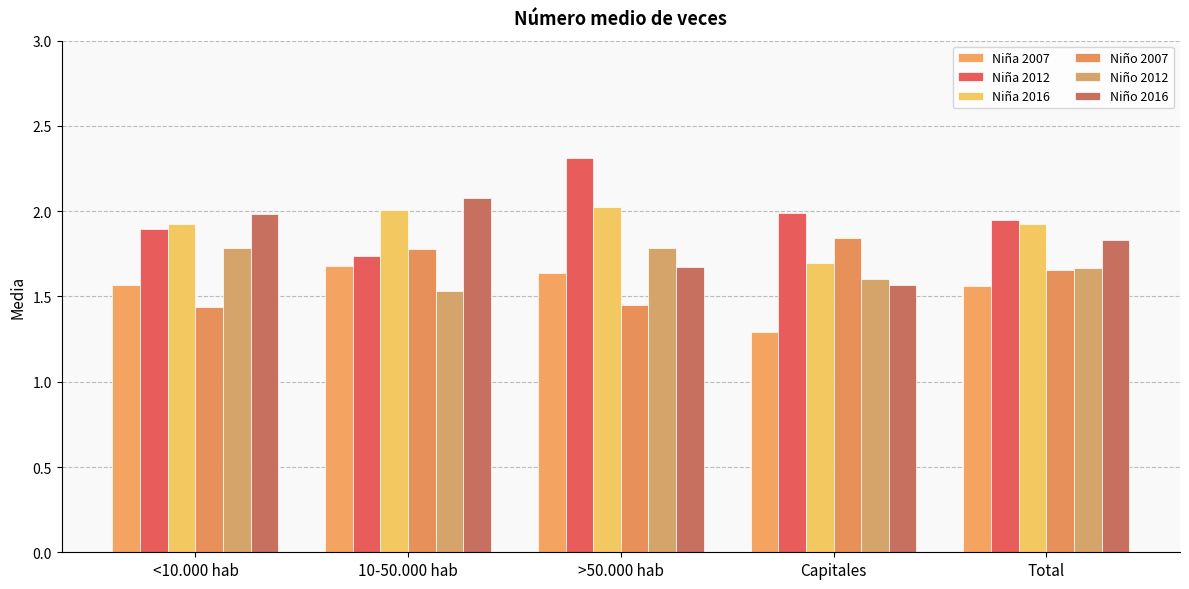

Rank the series at Capitales from highest to lowest value.

Niña 2012, Niño 2007, Niña 2016, Niño 2012, Niño 2016, Niña 2007